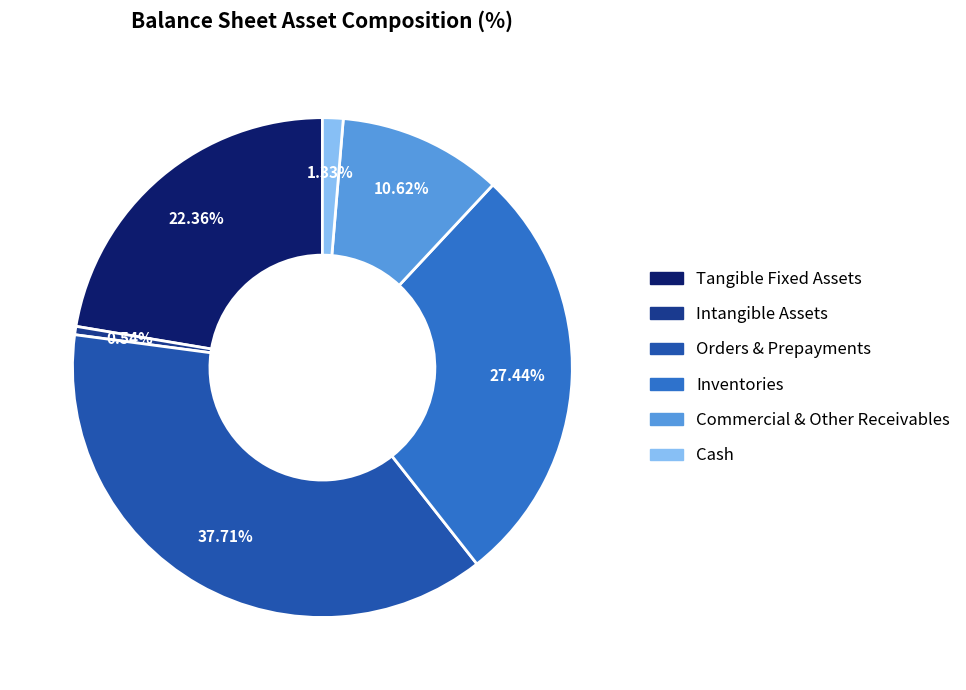

Is there a majority slice in this chart?

No